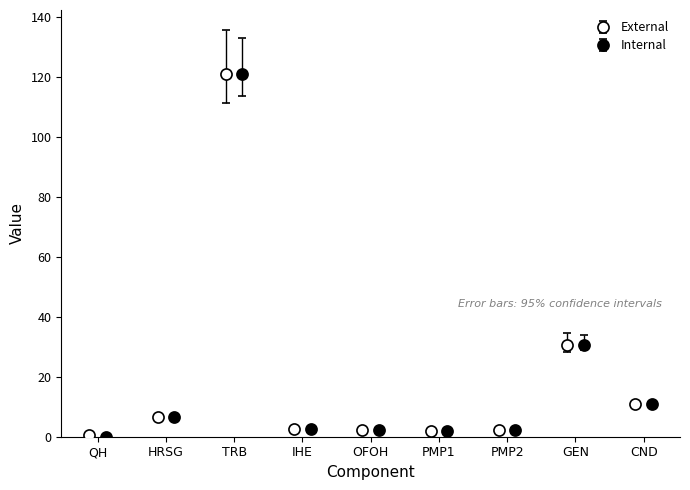

At how many categories does at least one series exceed 5?

4